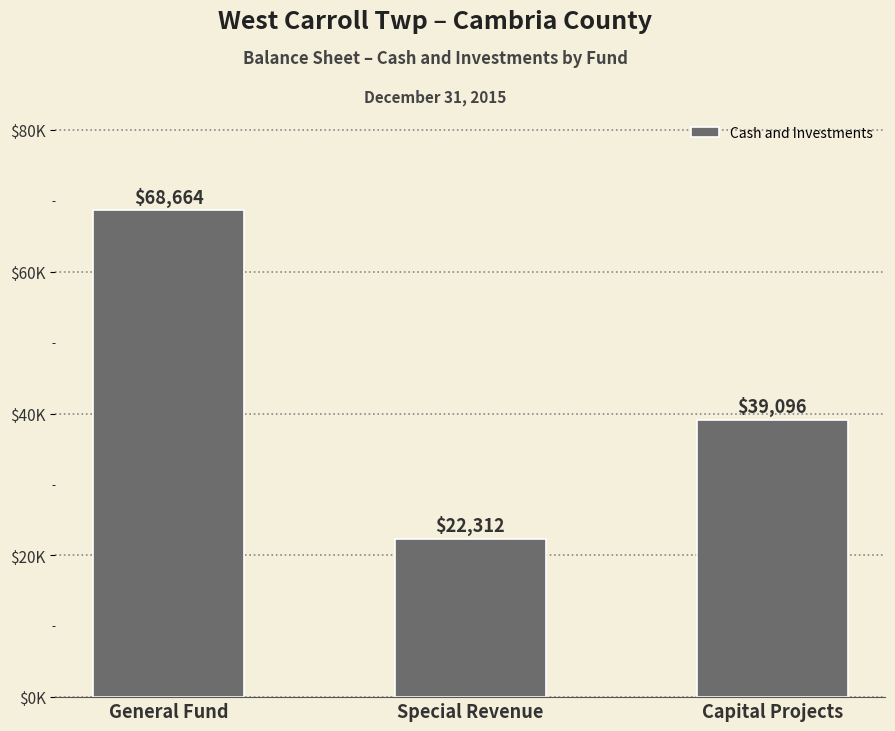

Does the chart contain any negative values?

No